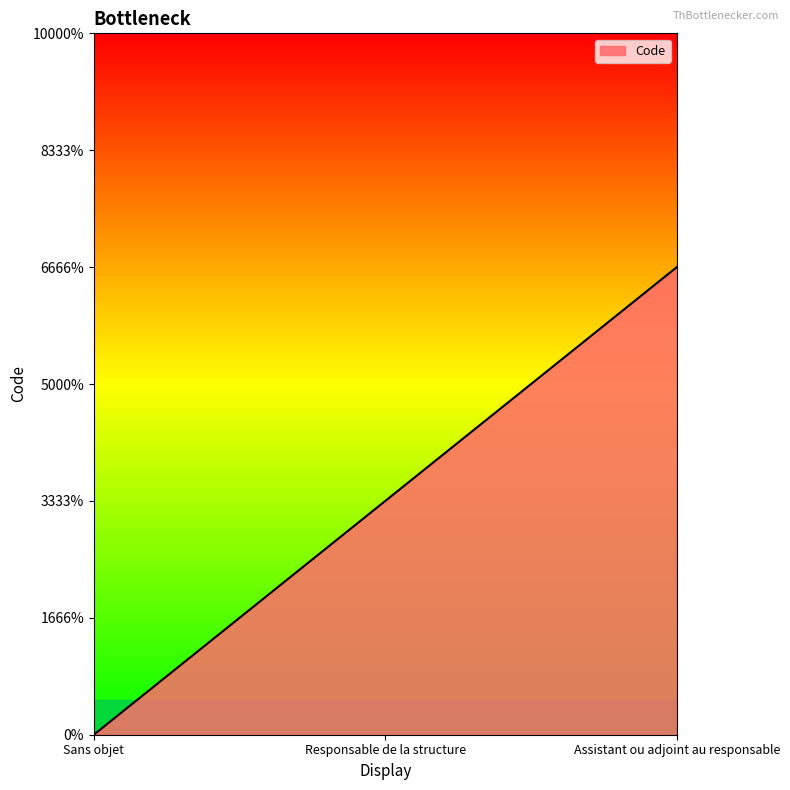

Where does the data first go above 1?

Assistant ou adjoint au responsable